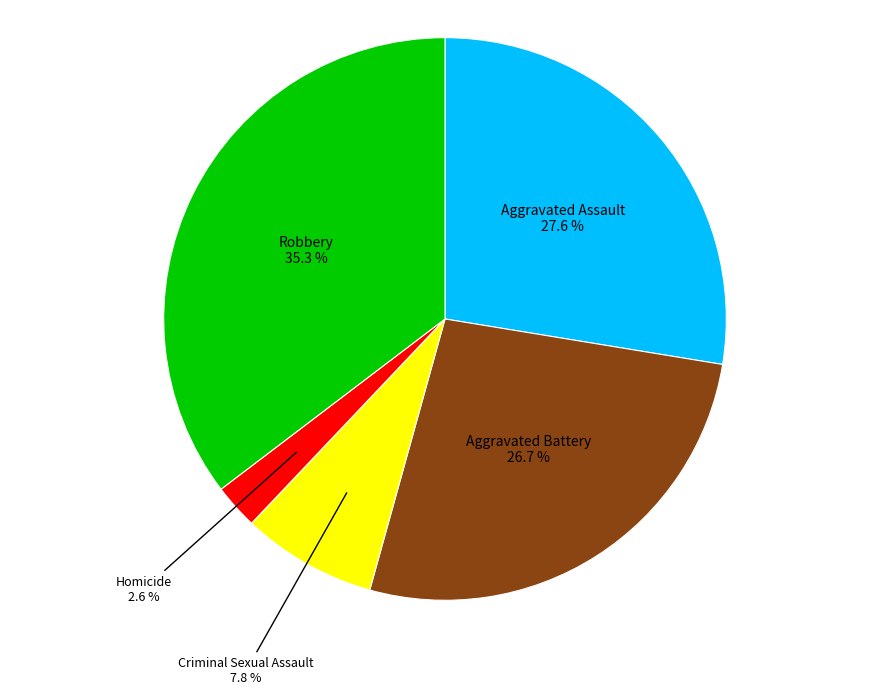

How many slices are in this pie chart?

5